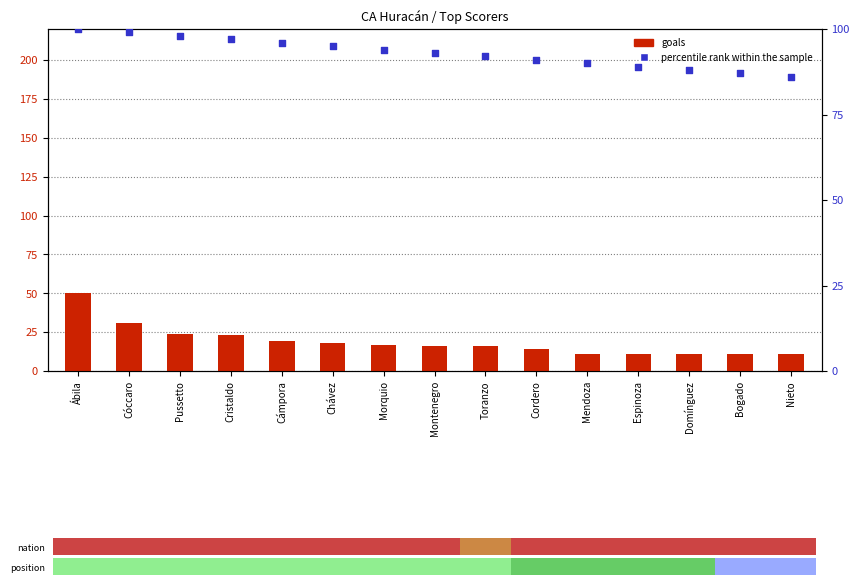

Which series has the largest Y range (max minus min)?

goals